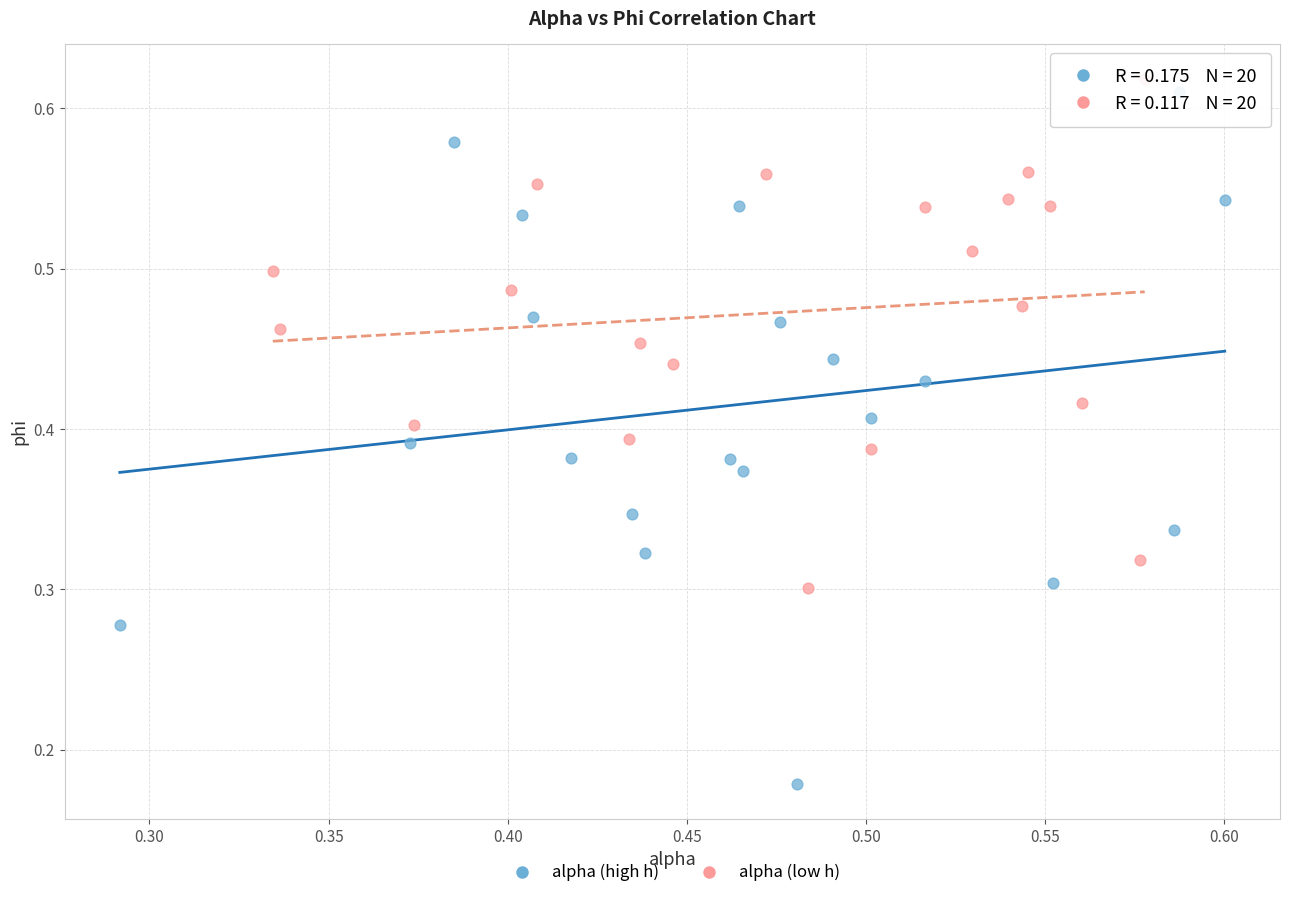

Which series reaches the minimum Y coordinate?

alpha (high h)